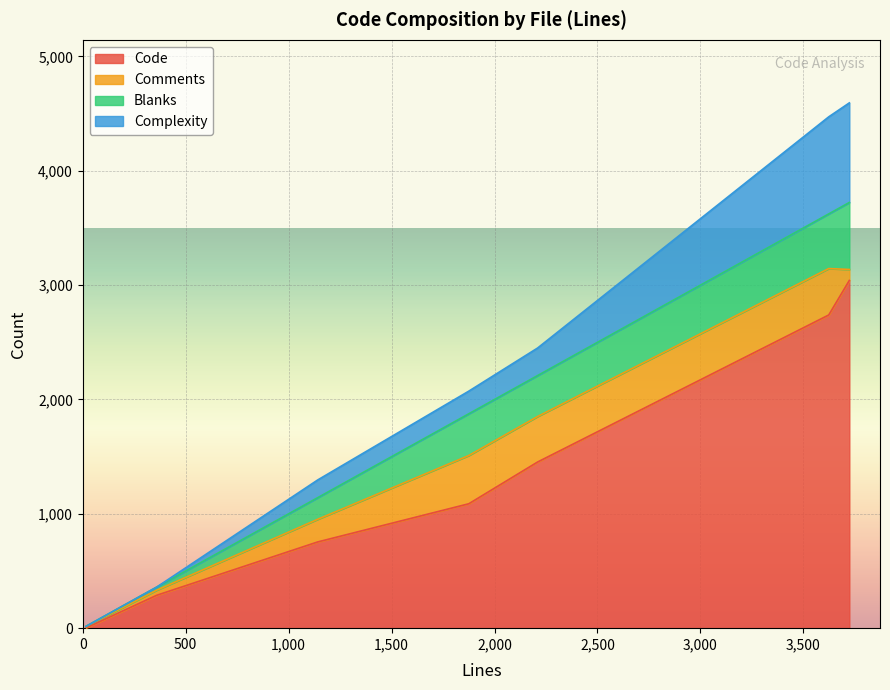

What is the highest value of the Code series?

3041